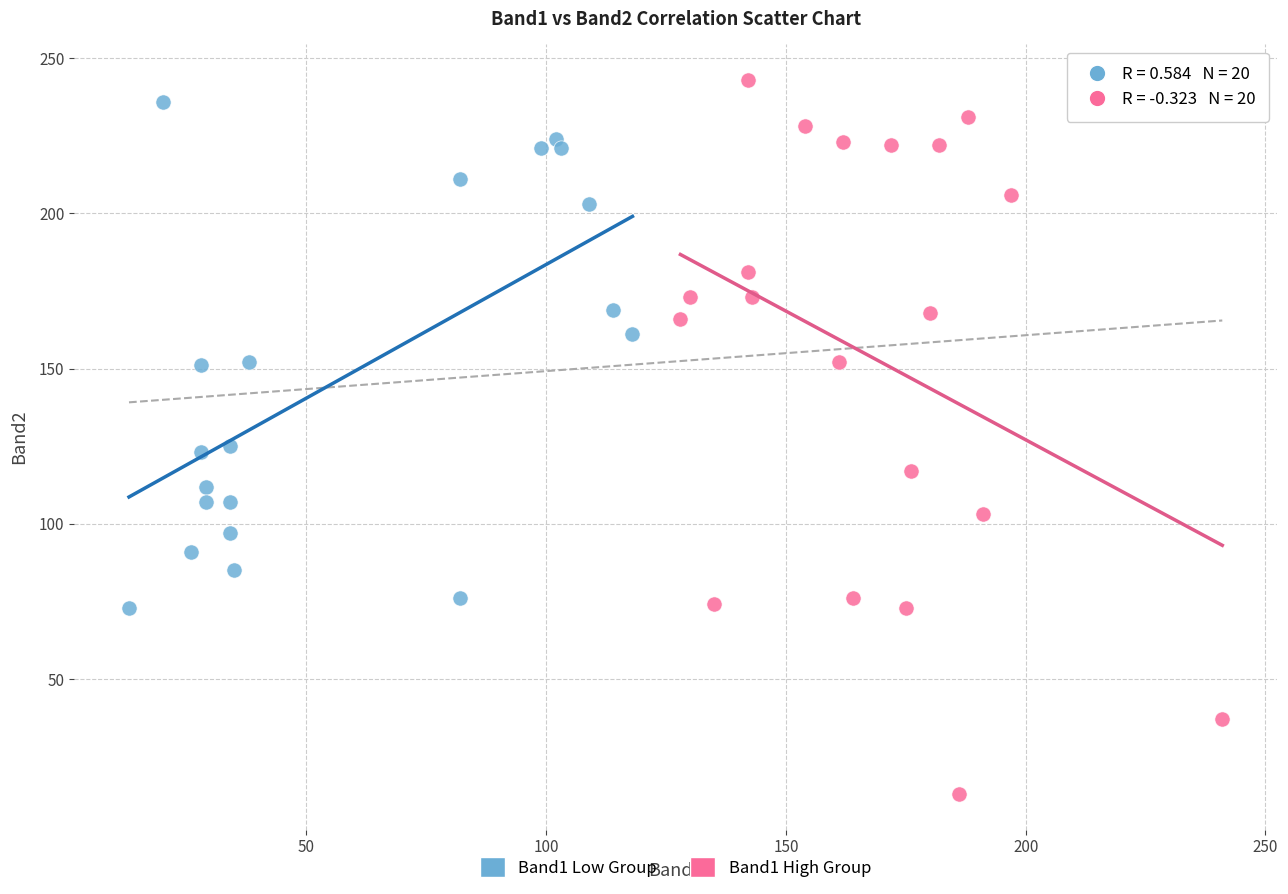

Which series contains the lowest Y value?

Band1 High Group